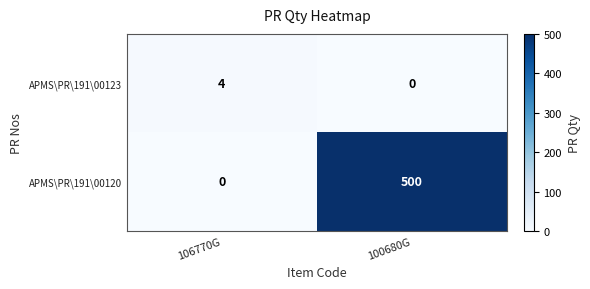

The value of APMS\PR\191\00123 at 106770G is 4. True or false?

True